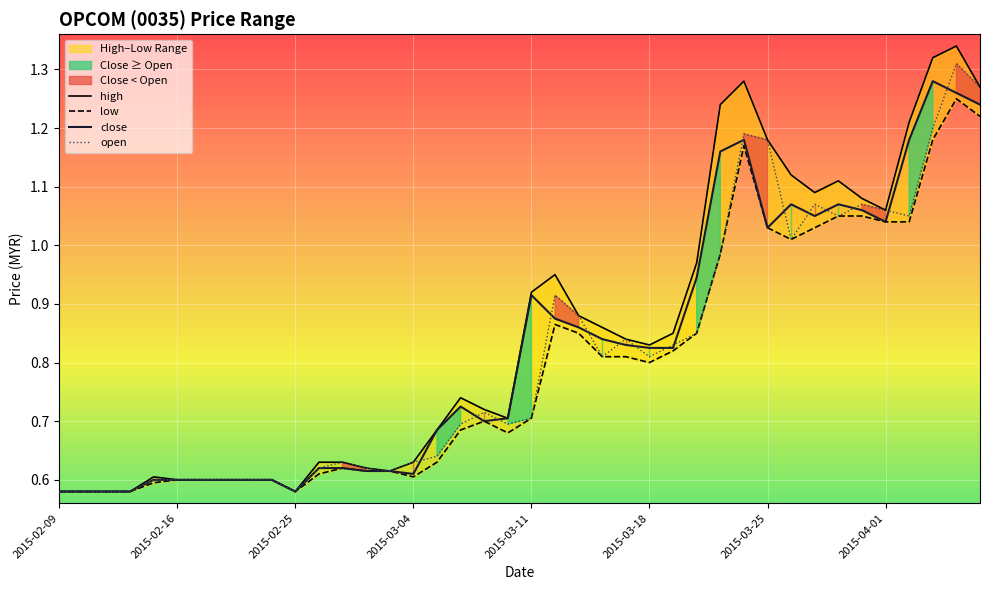

What is the difference between the maximum and second lowest values in the open series?

0.7